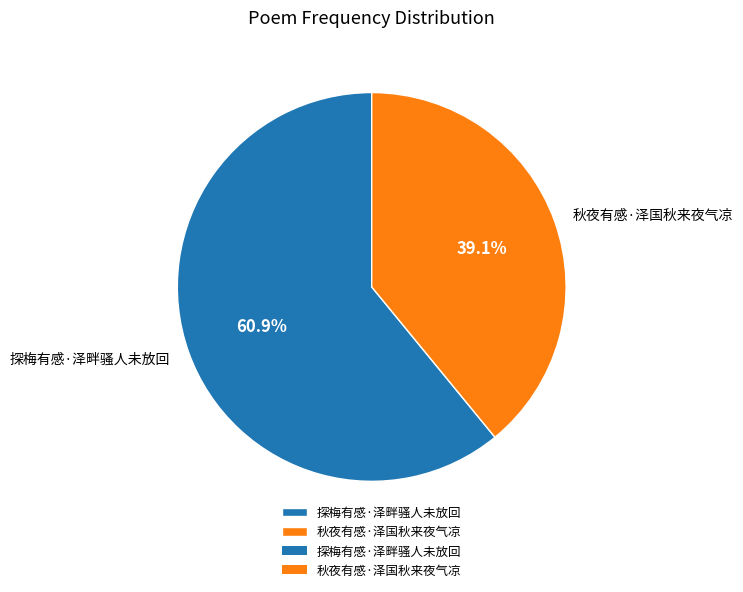

How many segments does this pie chart have?

2